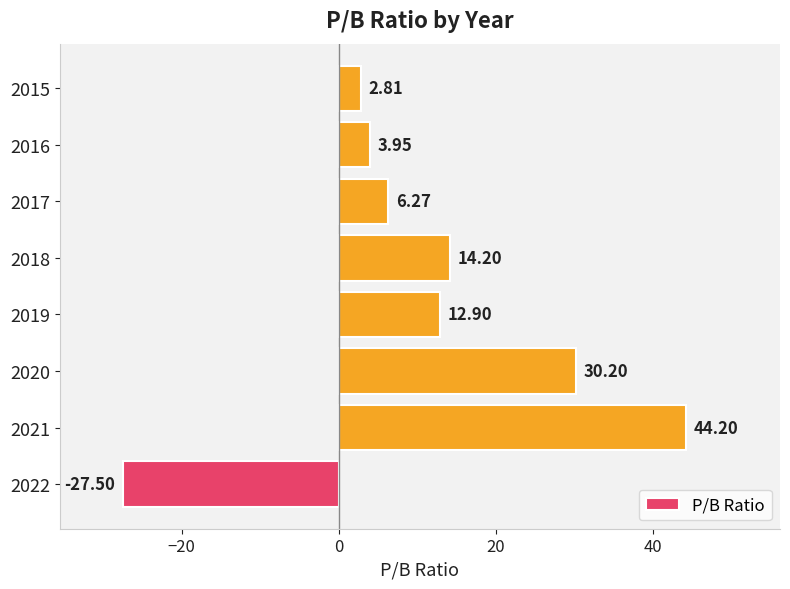

Approximately how many times larger is the value at 2020 compared to 2021?

0.7